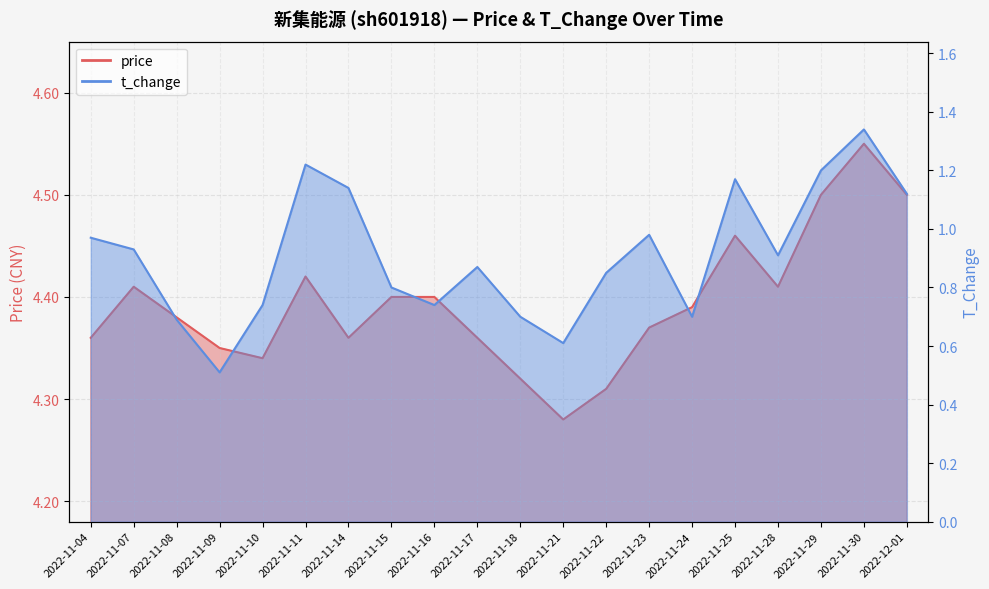

What is the average value of the price series?

4.4